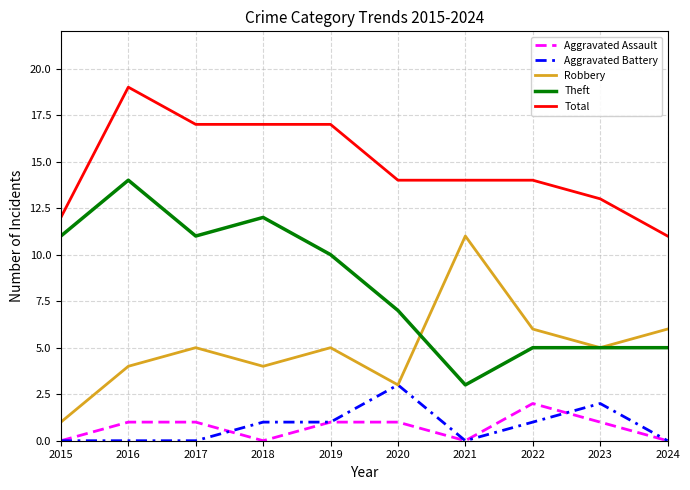

What is the approximate value of Robbery at 2017?

5